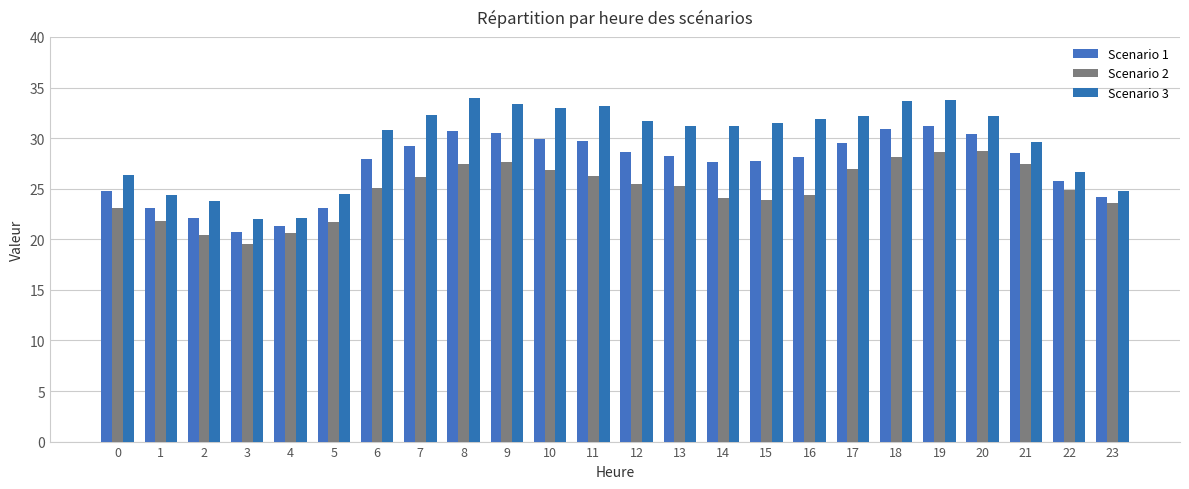

Read the Scenario 1 value at 3.

20.7